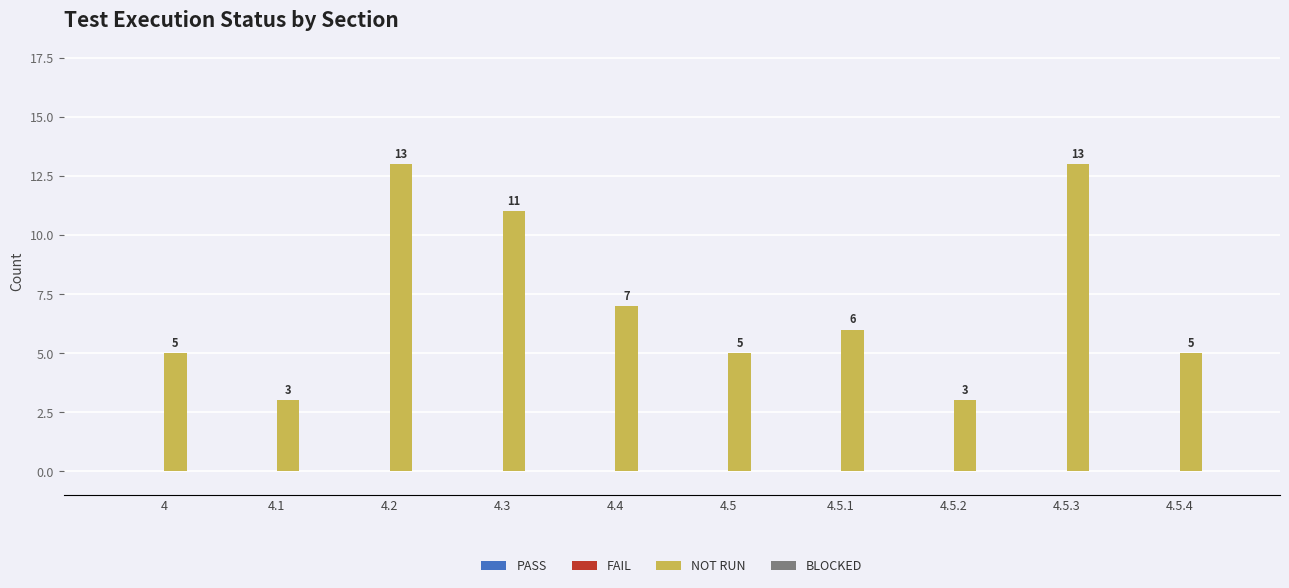

What is the maximum value shown in the chart?

13